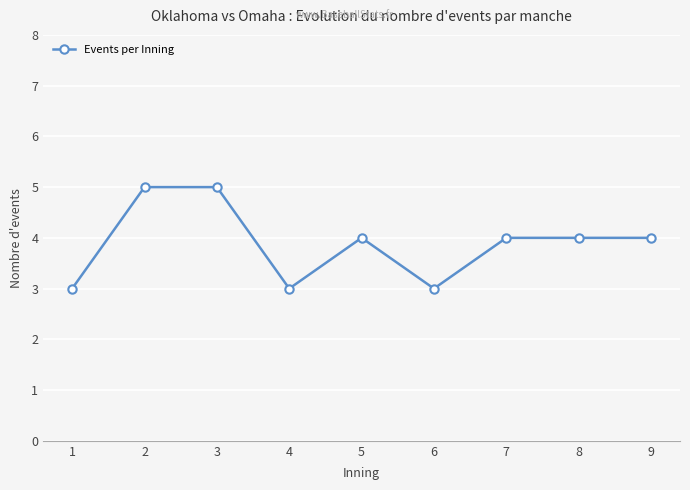

What is the change in value from 4 to 8?

+1